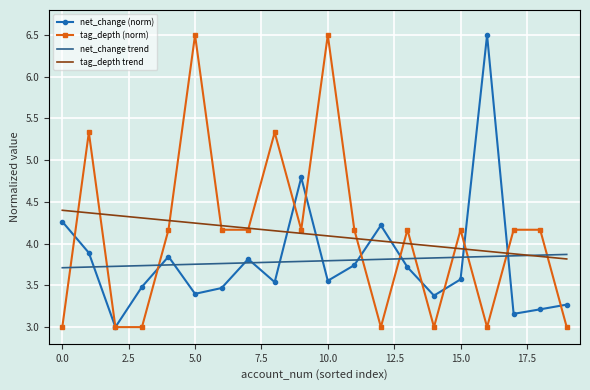

In net_change (norm), how many points are higher than both neighbors (excluding endpoints)?

5